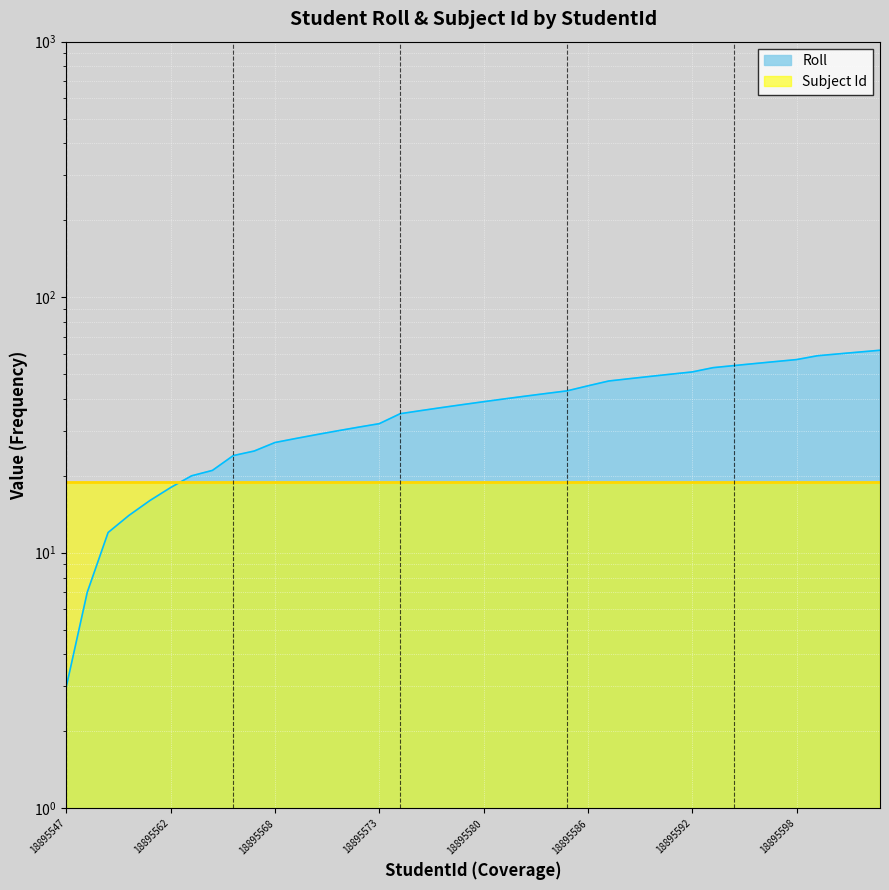

True or false: the data has more than 0 interior local peaks.

False